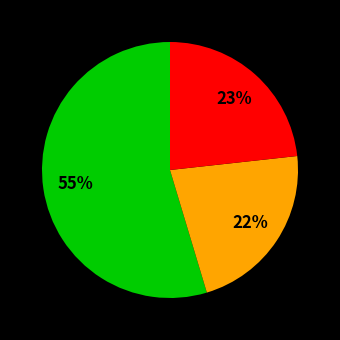

Does any single category account for the majority?

Yes